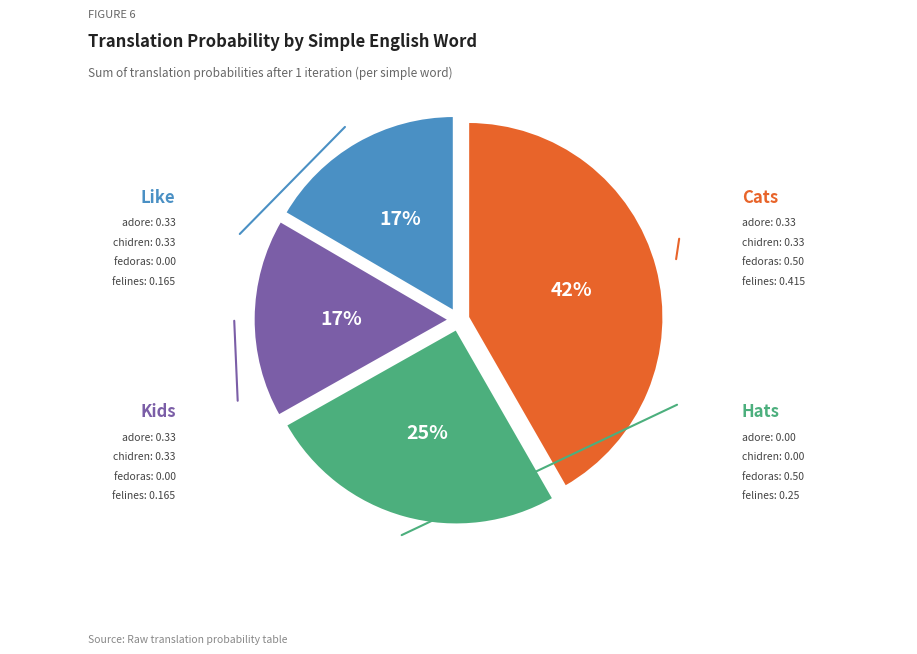

To the nearest percent, what is the difference between the largest and smallest slice percentages?

25%